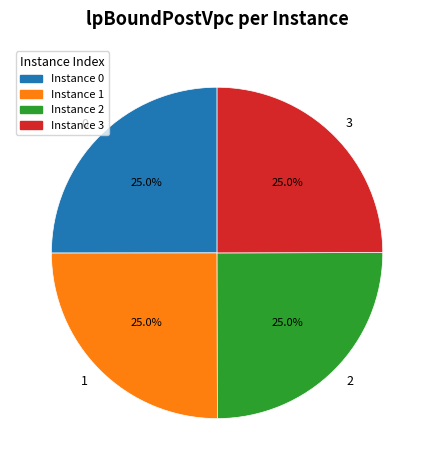

How many segments does this pie chart have?

4